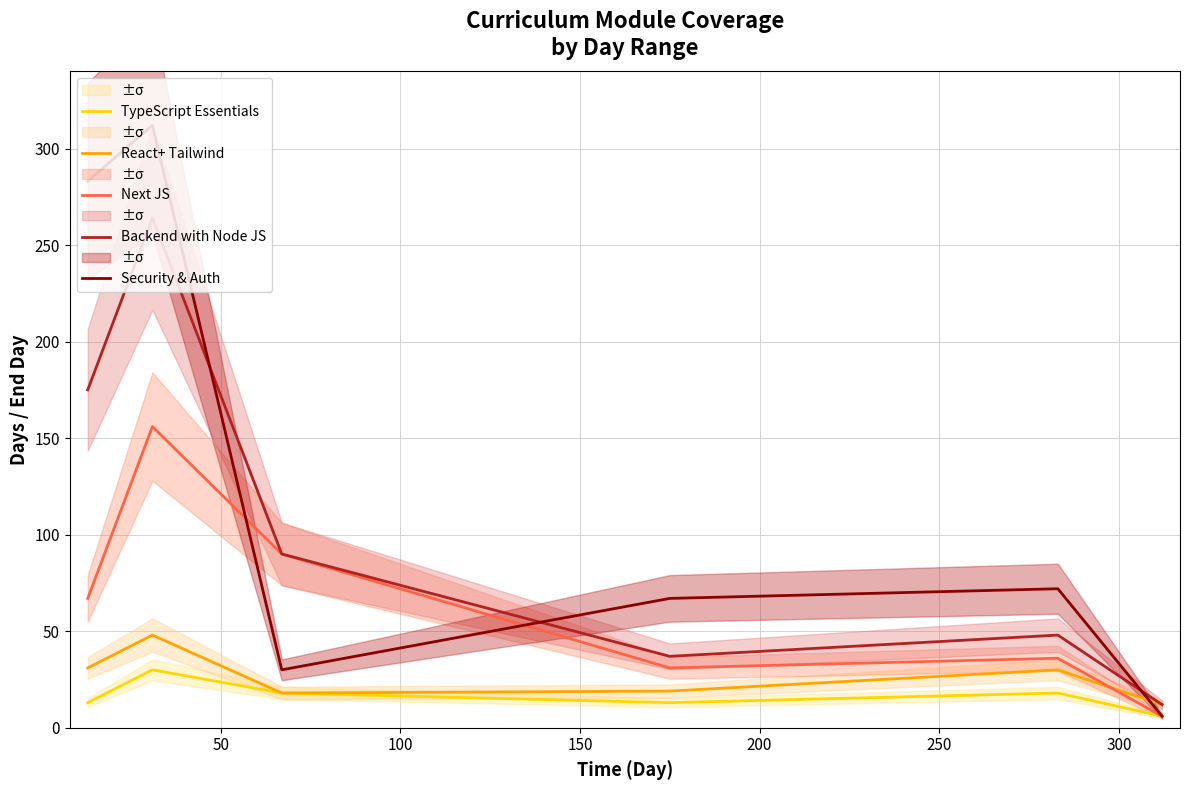

What is the greatest value displayed?

312